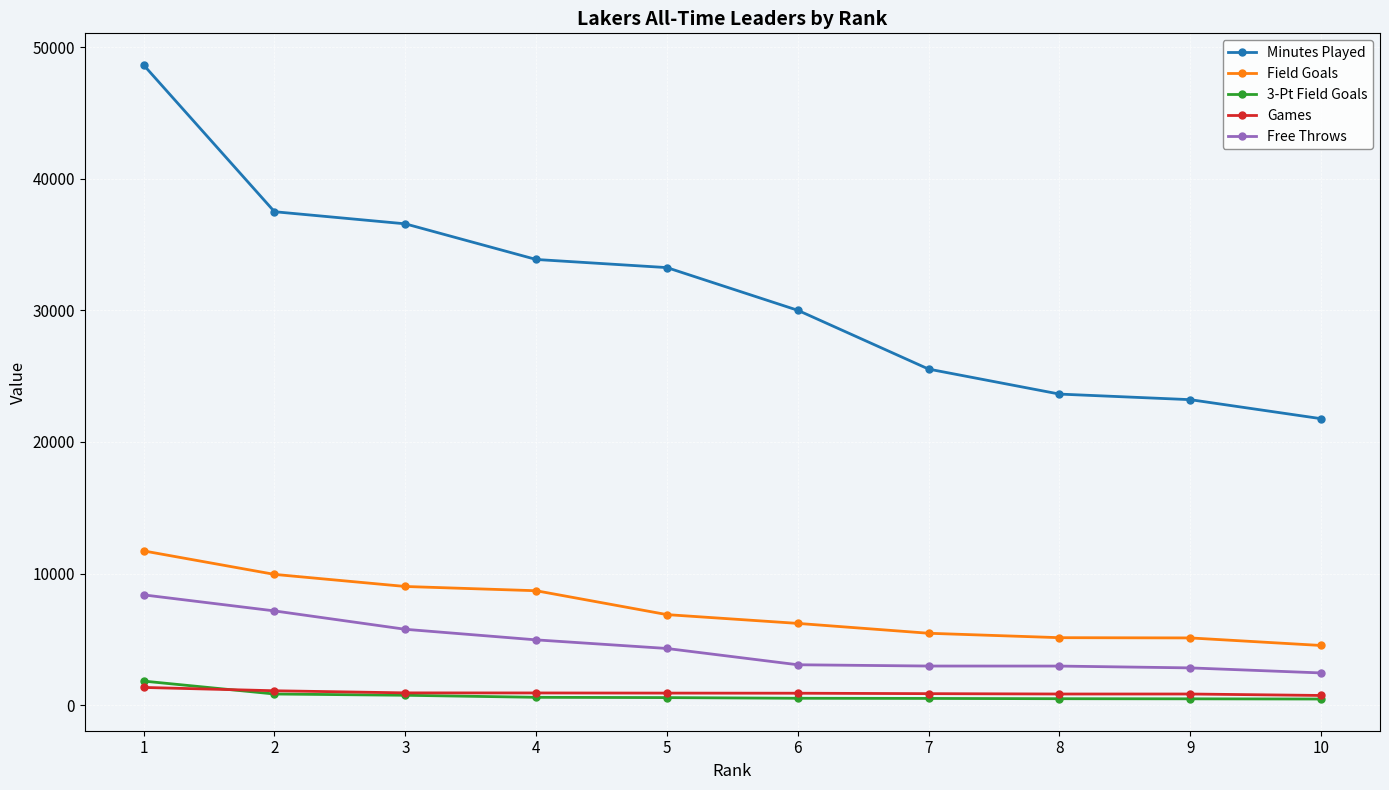

What is the maximum value for Free Throws?

8378